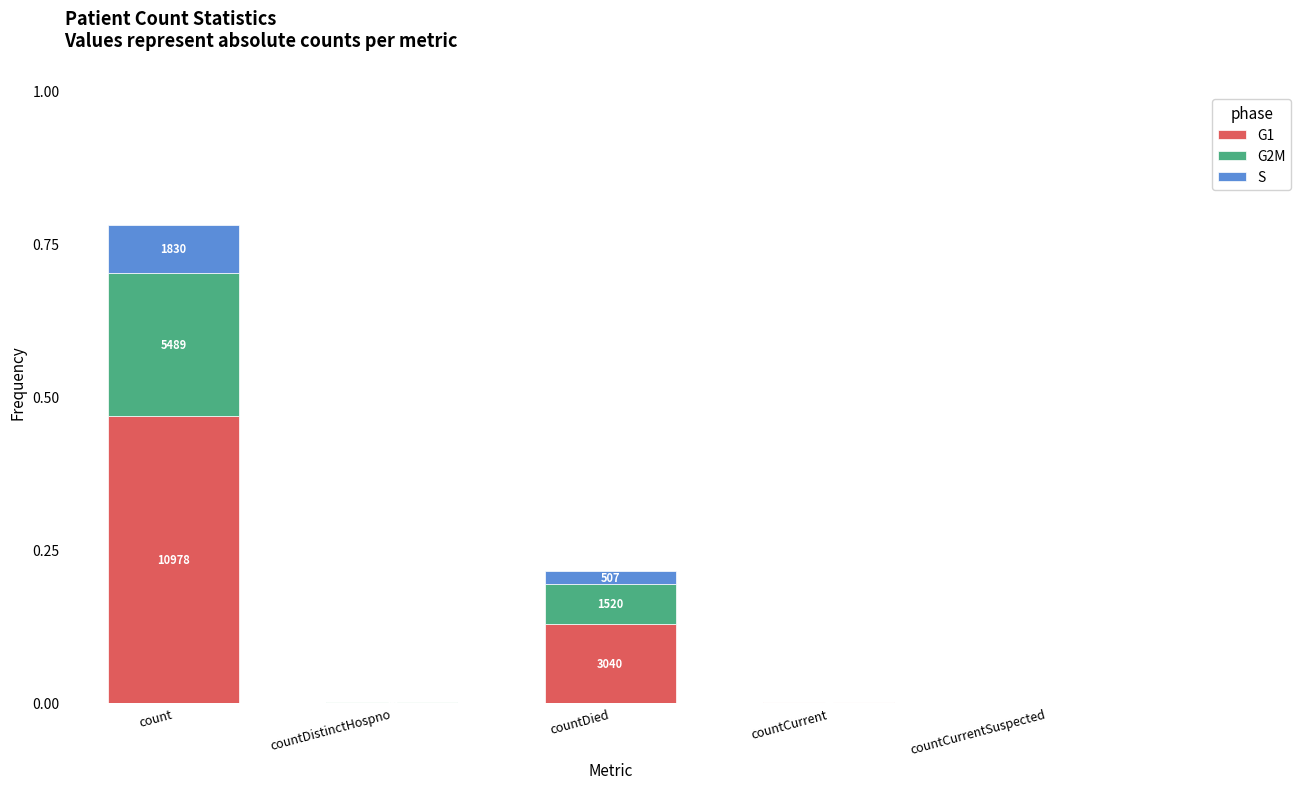

What are all the series names shown in the legend?

G1, G2M, S